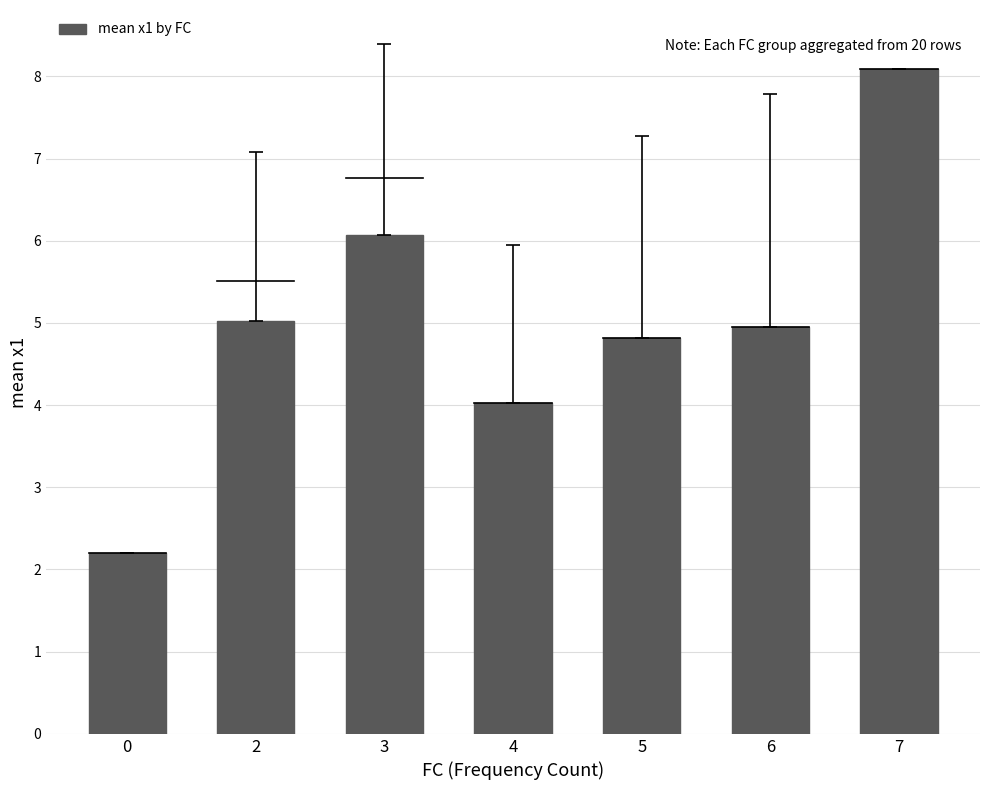

Approximately how many times larger is the value at 7 compared to 6?

1.6